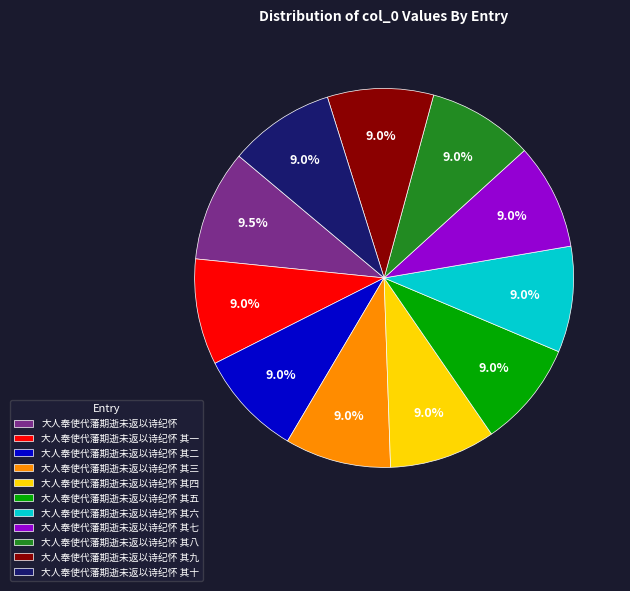

The 大人奉使代藩期逝未返以诗纪怀 其五 slice represents 1% of the pie. True or false?

False